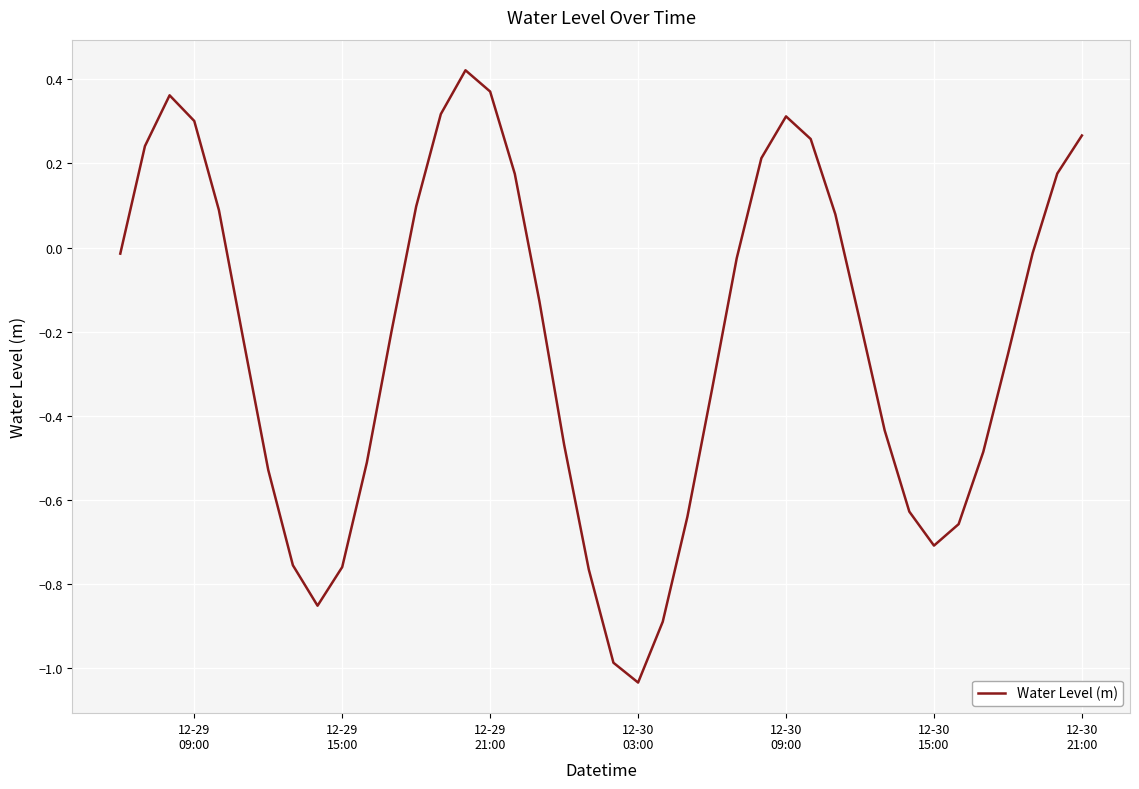

Count the number of categories in the chart.

40